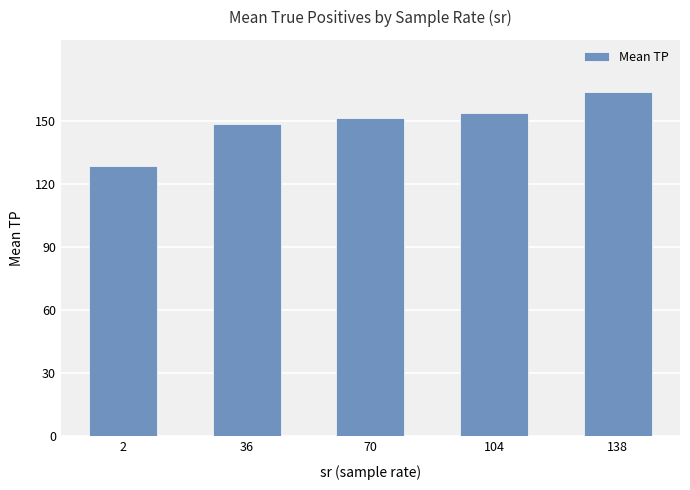

List the labels in order of value, smallest first.

2, 36, 70, 104, 138